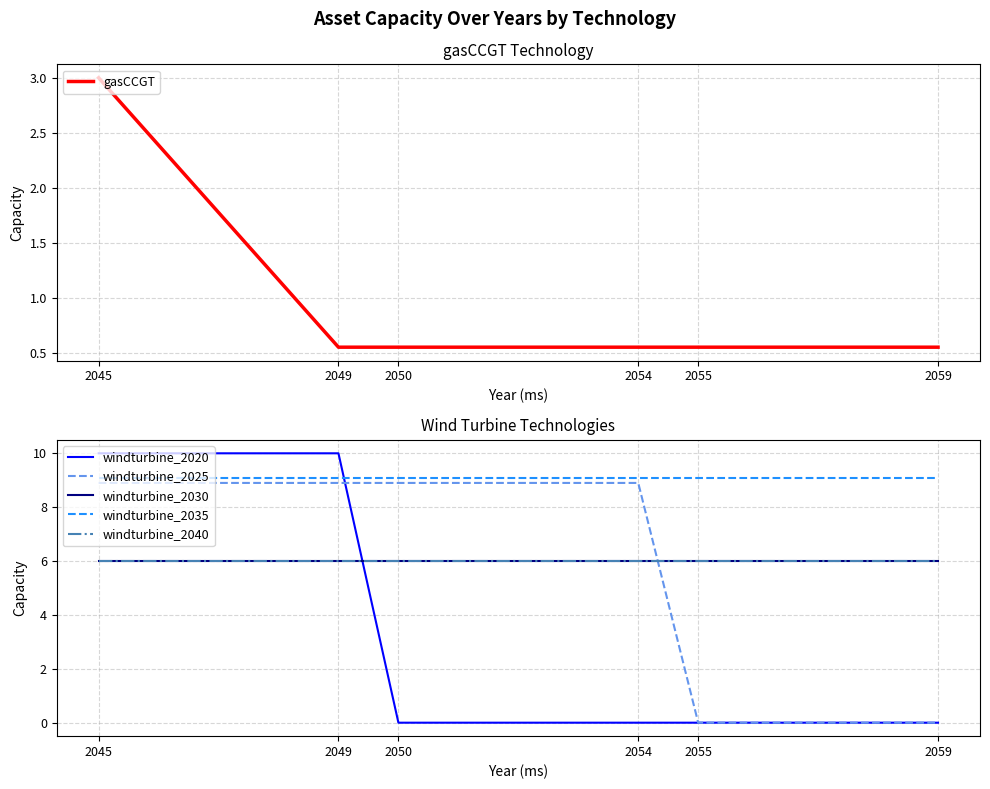

What is the average value of the windturbine_2025 series?

5.9